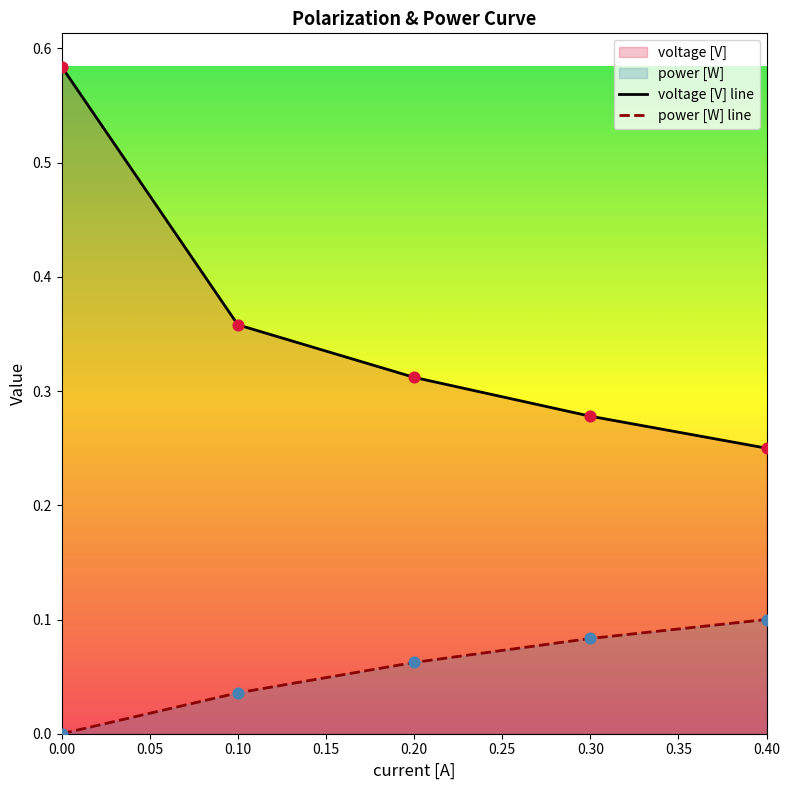

Is the value of power [W] line at 0.20 greater than the value of voltage [V] line at 0.20?

No